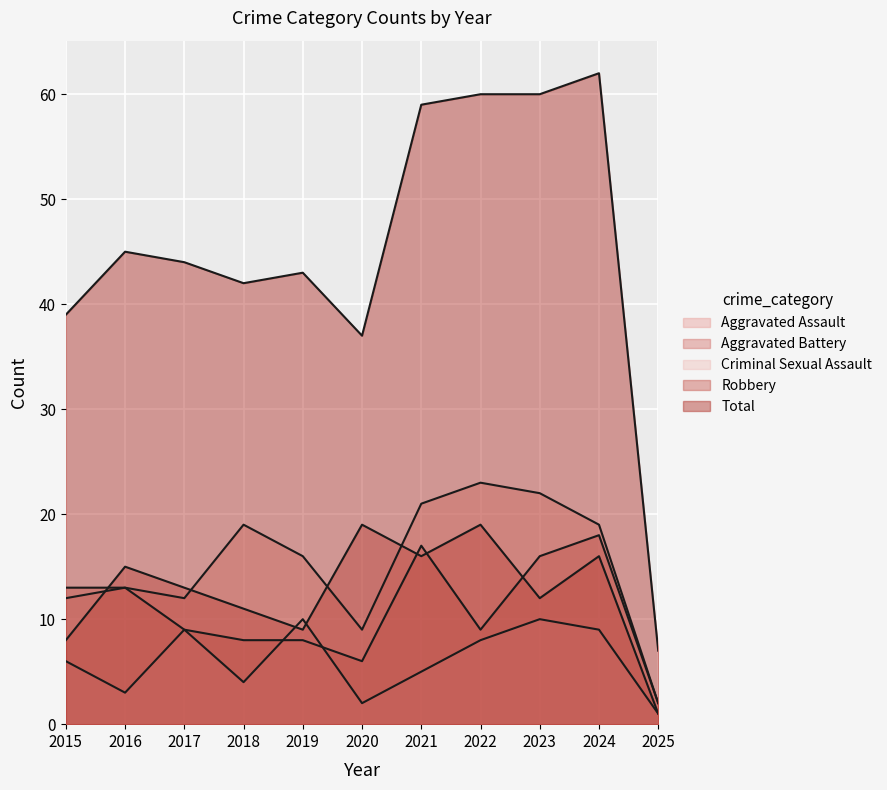

Which label corresponds to the smallest value in the chart?

2025